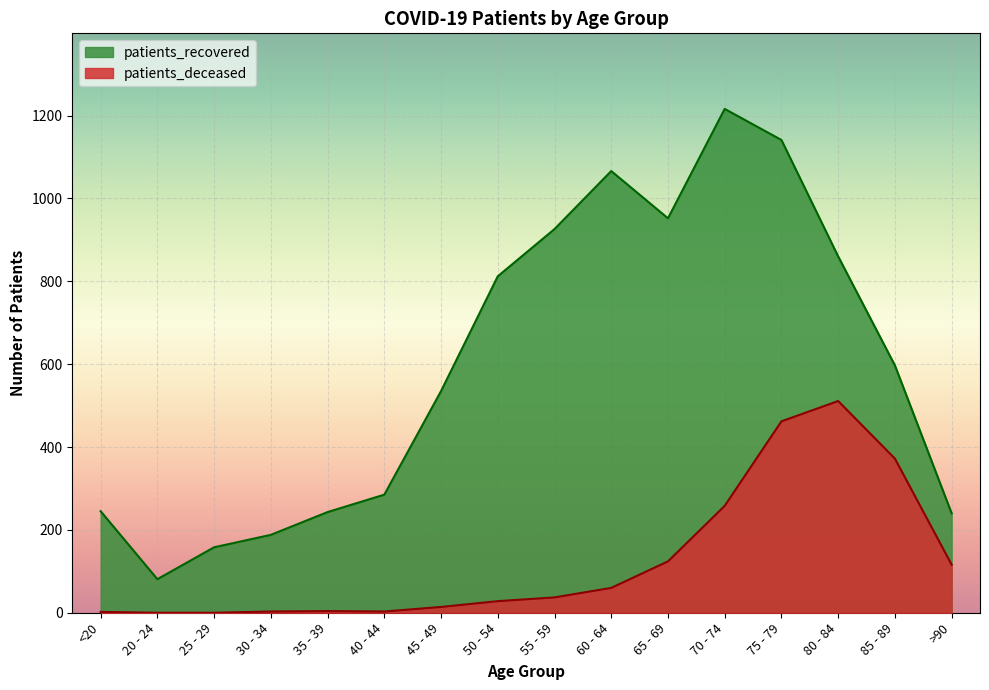

What is the spread (max minus min) of values at 45 - 49?

521